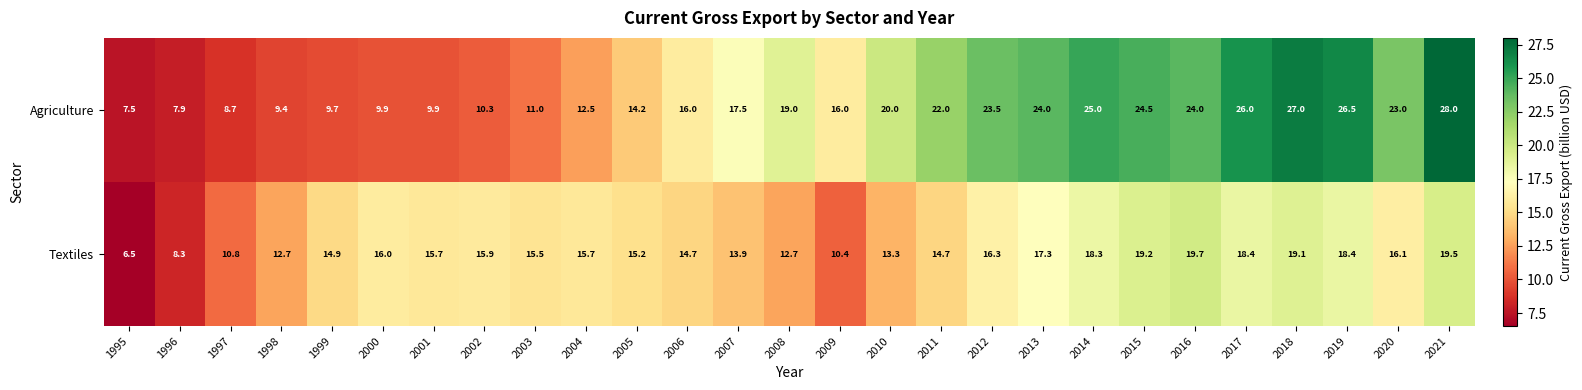

What is the difference between the highest and lowest values at 2005?

1.0